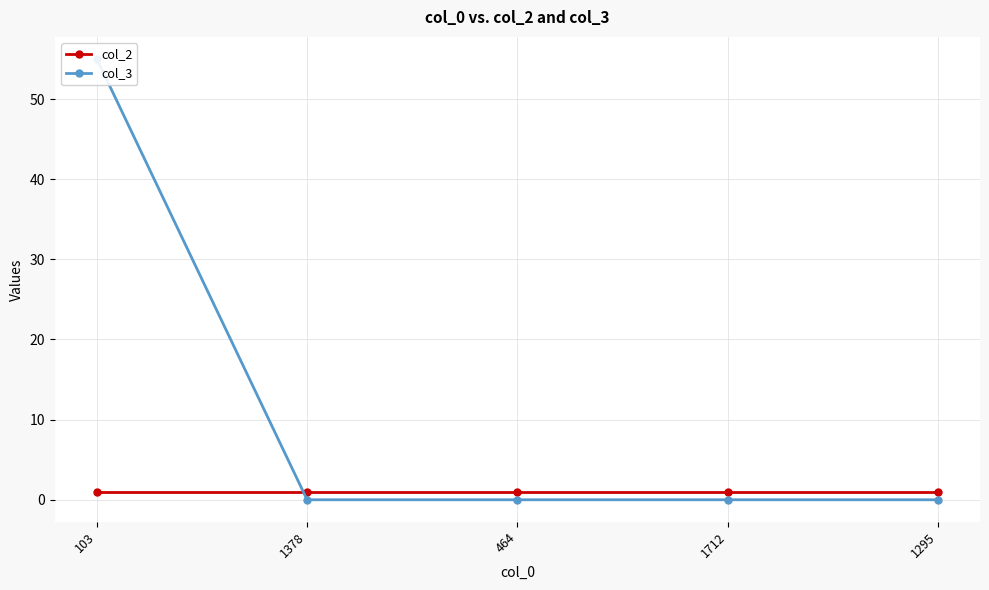

What is the total value across all series at 1295?

1